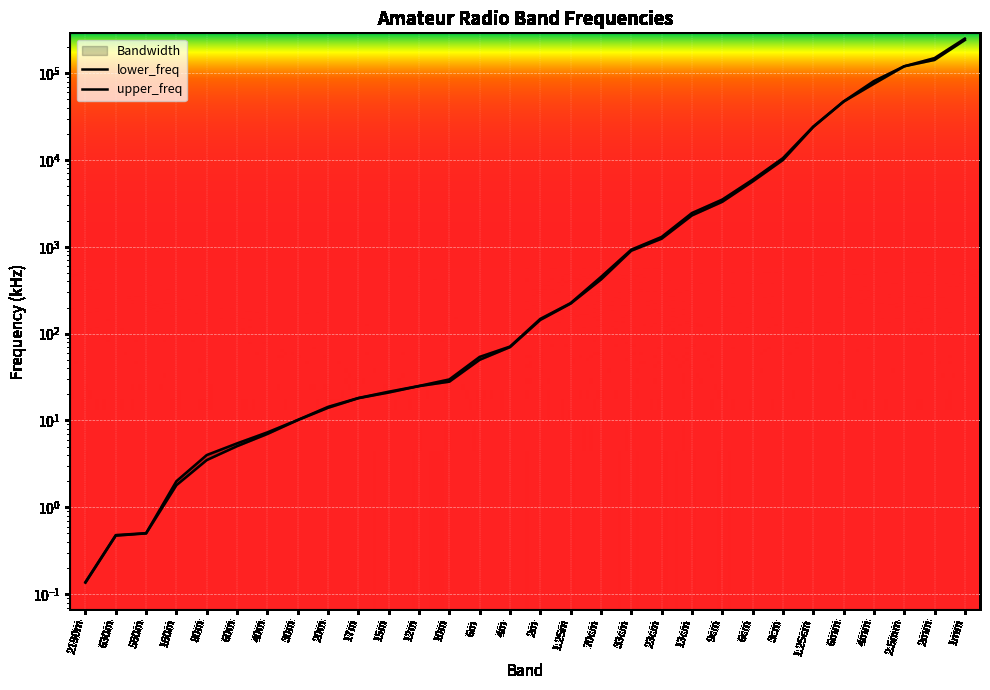

What is the label of the 29th point from the left?

2mm